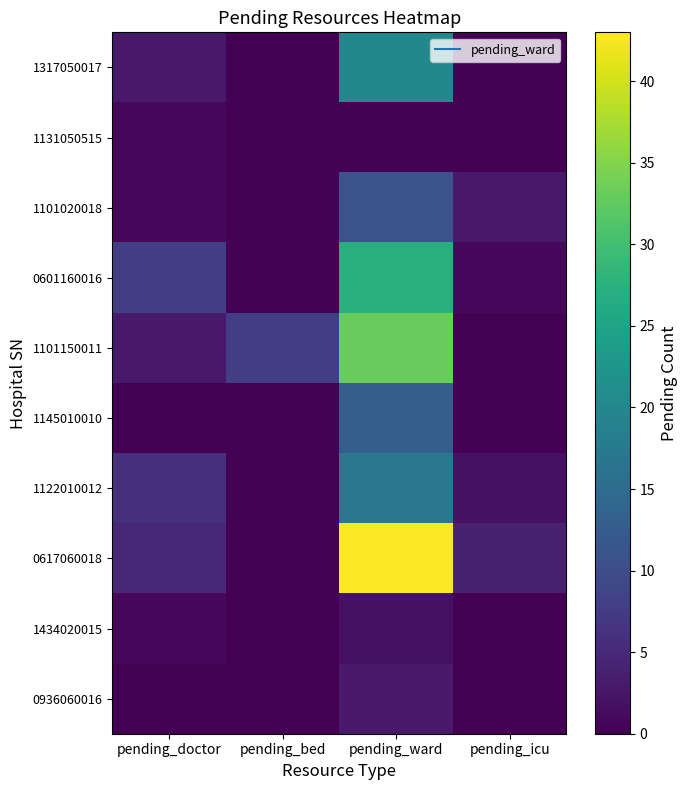

Which category has the highest value across all series?

pending_ward